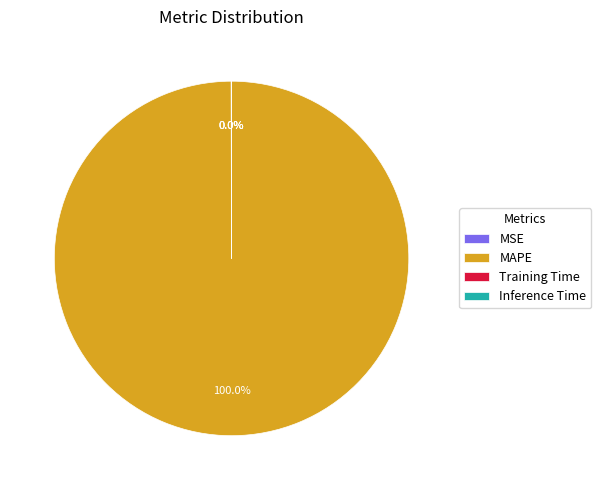

What is the largest slice in the pie chart?

MAPE